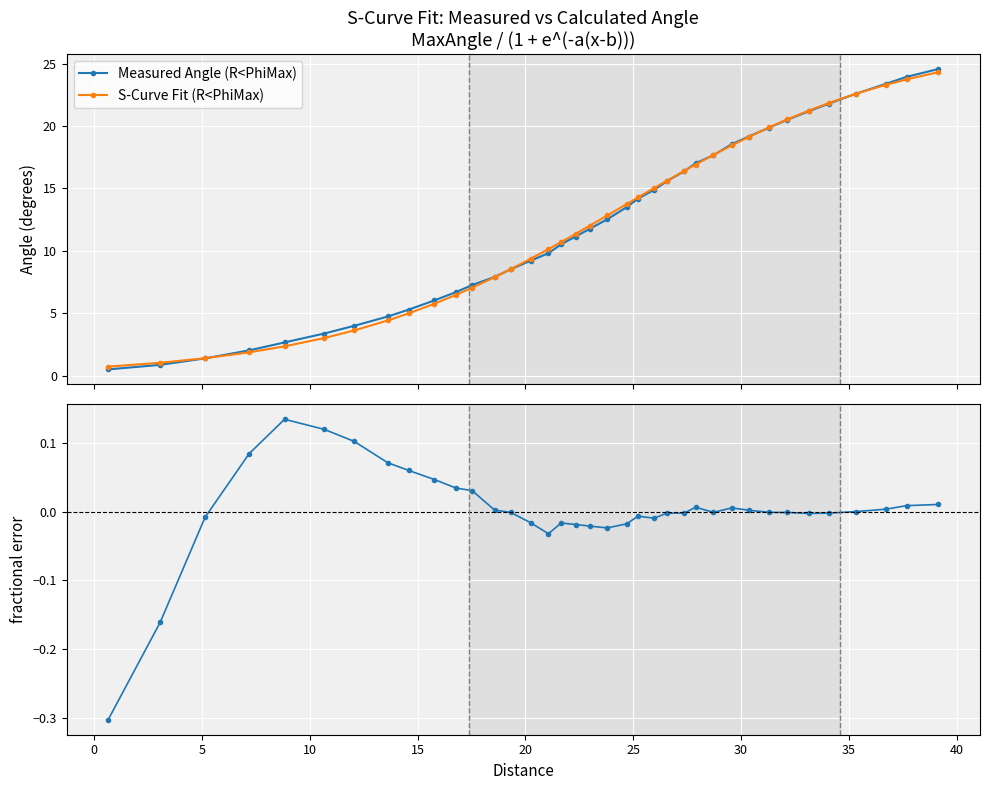

Is this an area chart (filled region under the line)?

No